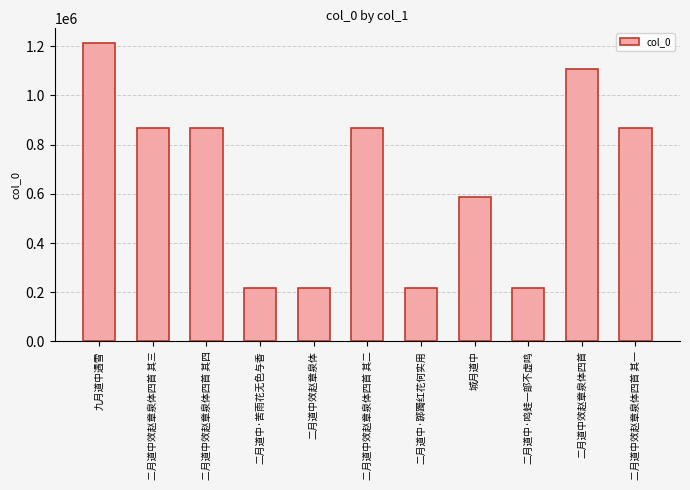

What is the label of the 4th bar from the left?

二月道中·苦雨花无色与香